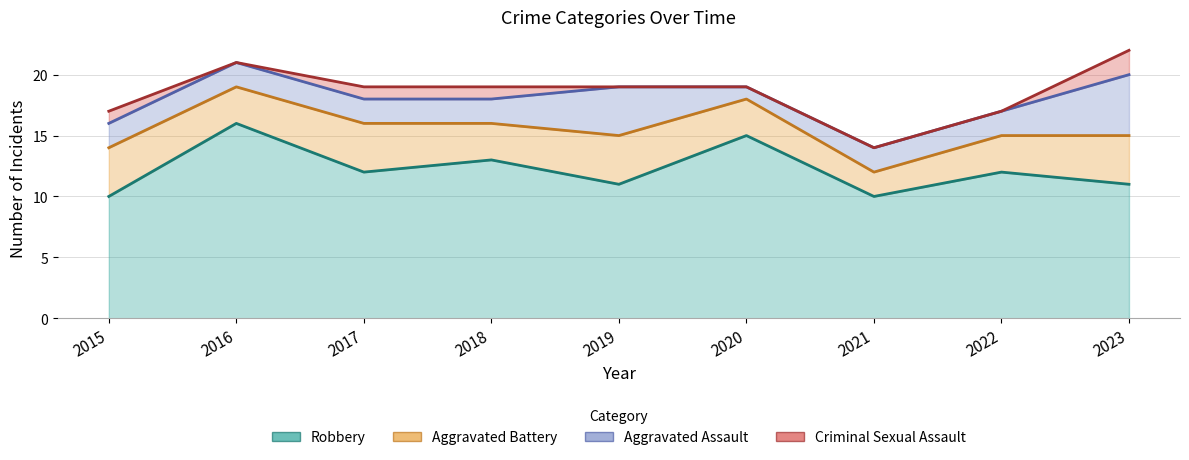

What is the difference between the second highest and minimum values in the Aggravated Assault series?

3